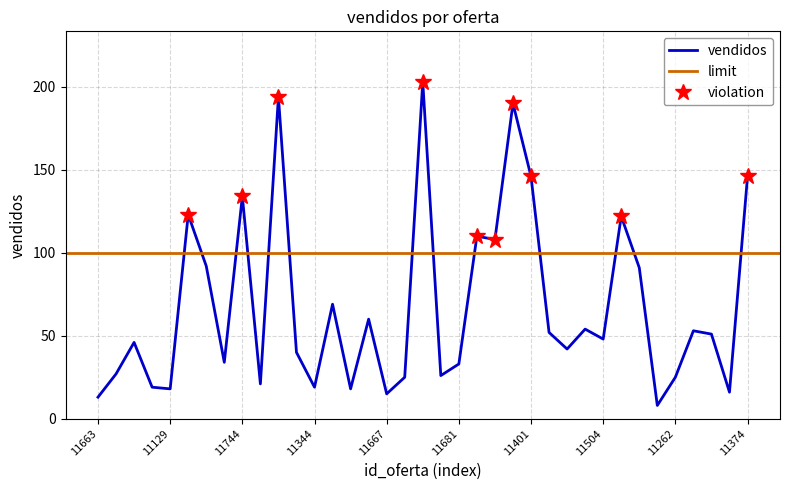

Reading left to right, extract all data points from this chart.

11663=13	11699=27	11745=46	11746=19	11129=18	11398=123	11669=92	11702=34	11744=134	11616=21	11195=194	11073=40	11344=19	11127=69	11707=18	11209=60	11667=15	11345=25	11210=203	11642=26	11681=33	11375=110	11539=108	11474=190	11401=146	11463=52	11293=42	11249=54	11504=48	11682=122	11382=91	11161=8	11262=25	11443=53	11484=51	11149=16	11374=146